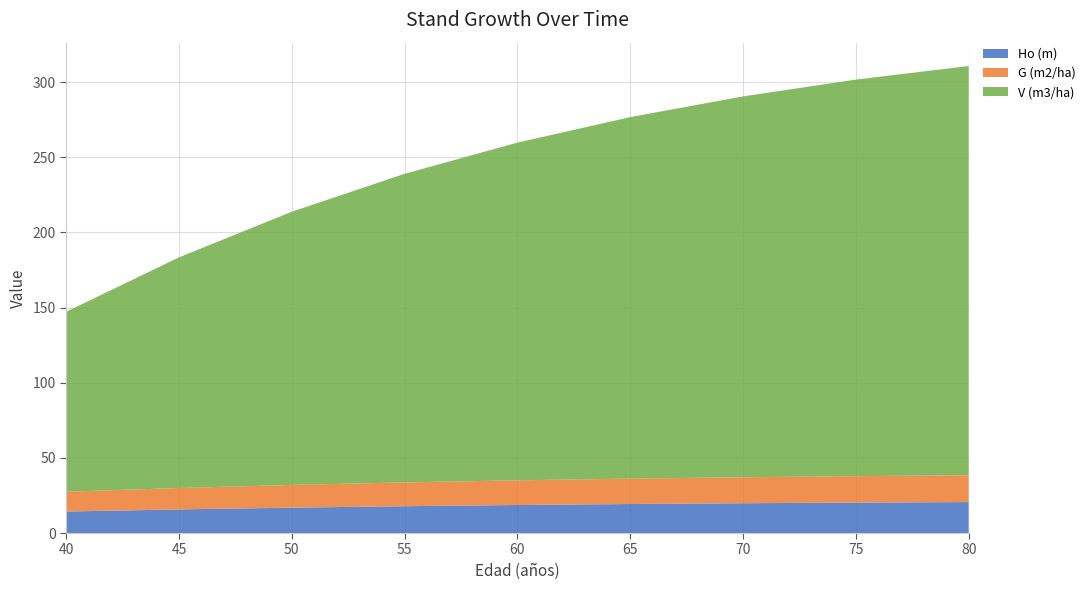

Reading left to right, what are all the values shown in this chart?

Ho (m): 14.3	15.7	16.9	17.9	18.6	19.3	19.8	20.2	20.6
G (m2/ha): 13.2	14.2	15.1	15.8	16.4	16.9	17.3	17.6	17.9
V (m3/ha): 119.7	153.5	181.8	205.3	224.7	240.6	253.4	263.9	272.3